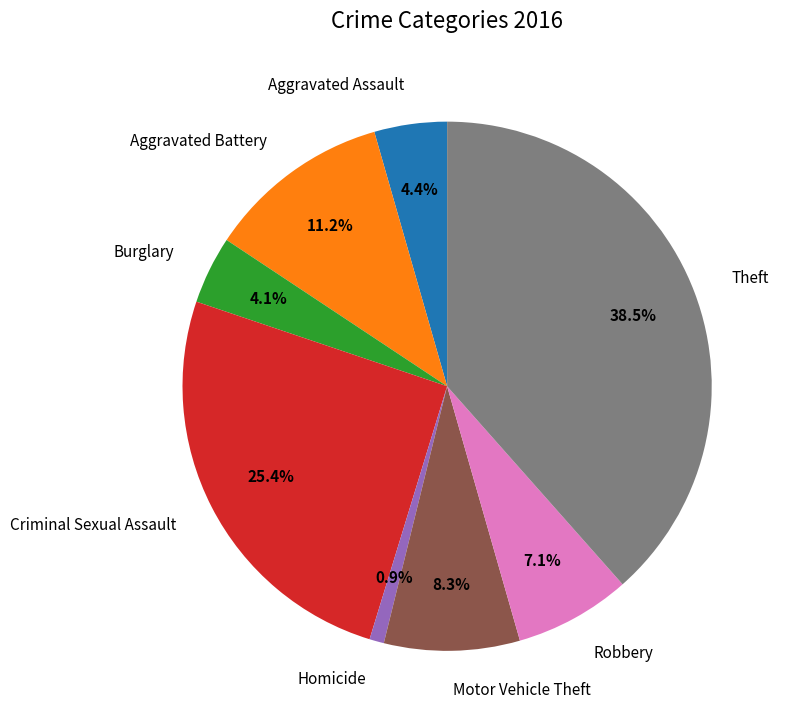

Which category has the biggest portion of the pie?

Theft